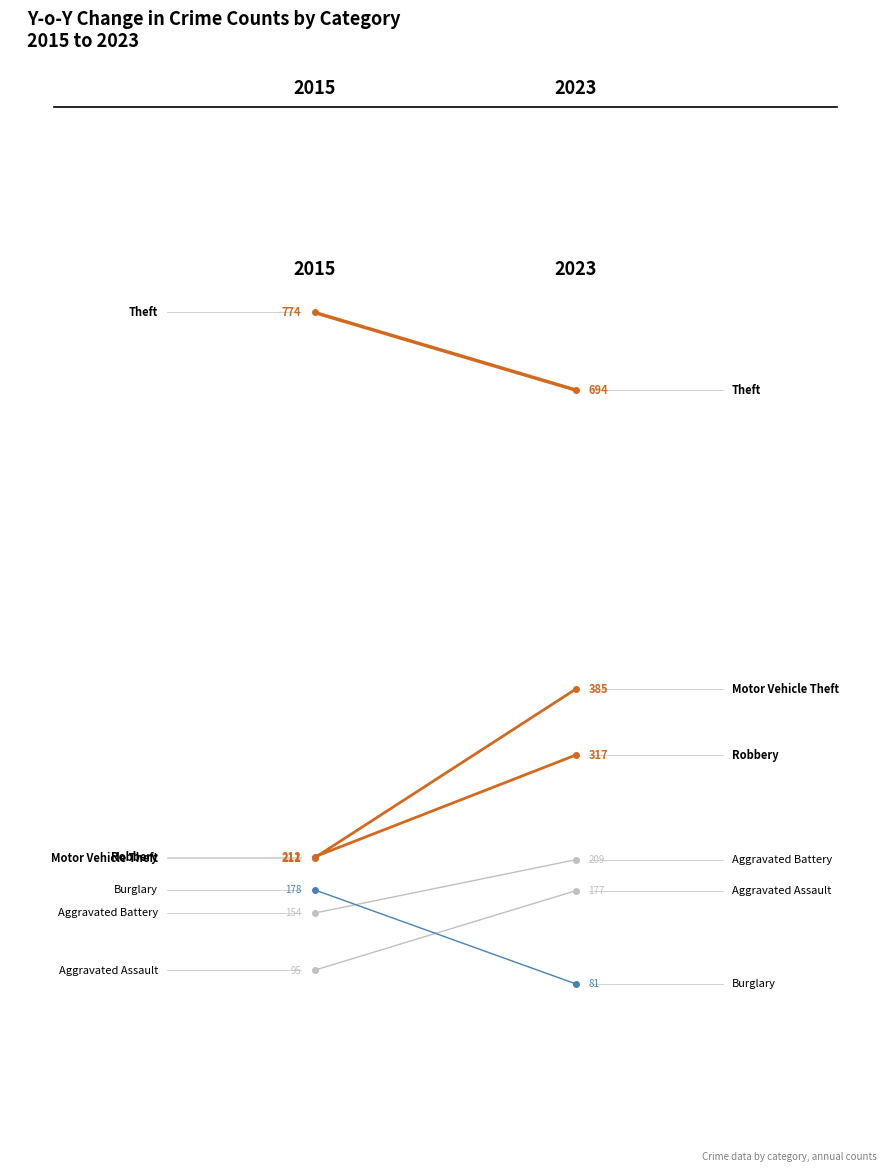

What is the sum of all Robbery values?

529